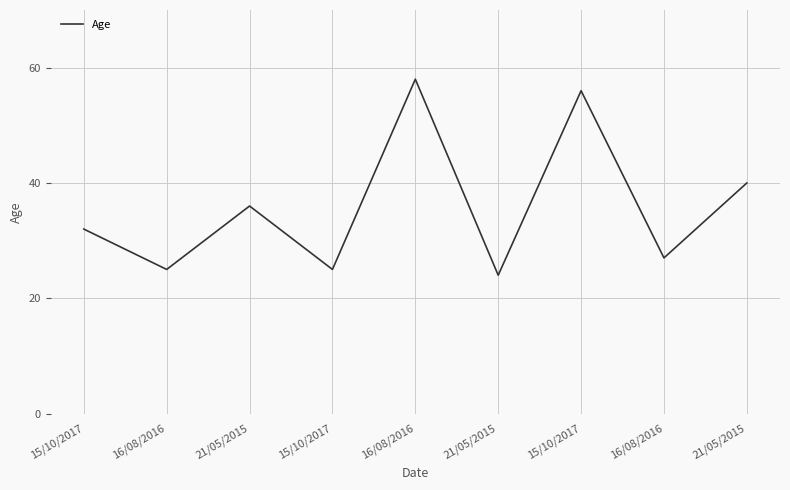

Is this an area chart (filled region under the line)?

No